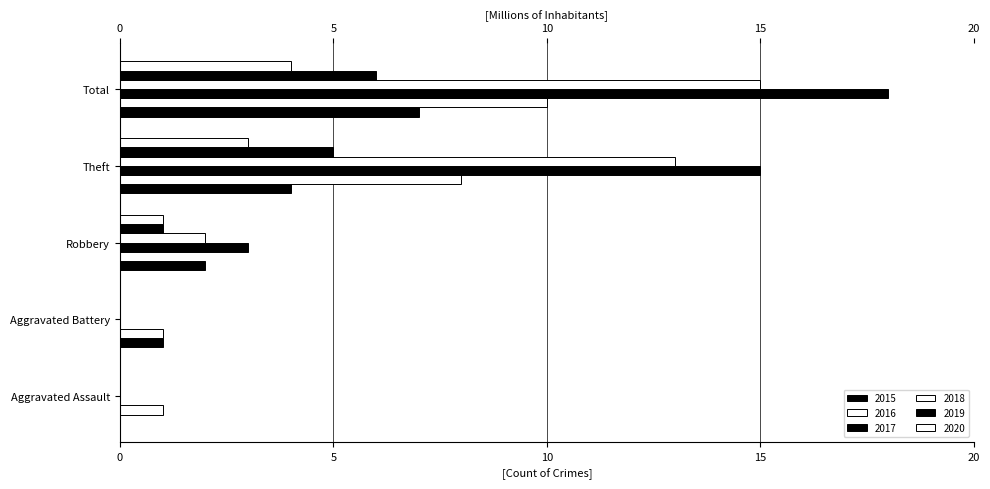

Count the 2019 values in the range 0 to 5.

4